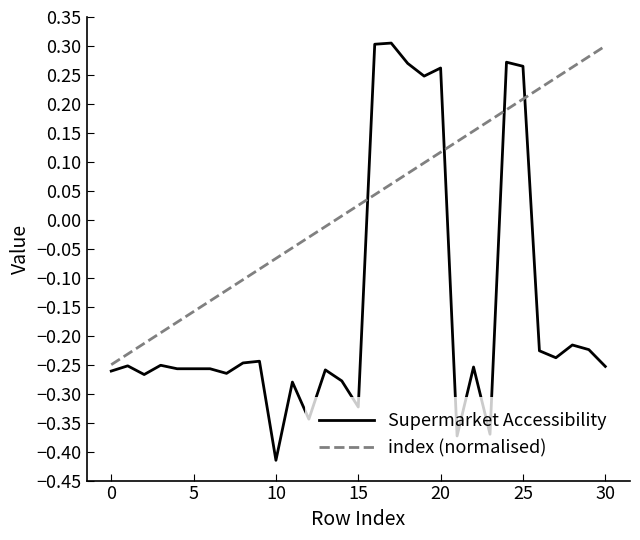

True or false: Supermarket Accessibility and index (normalised) intersect in this chart.

True